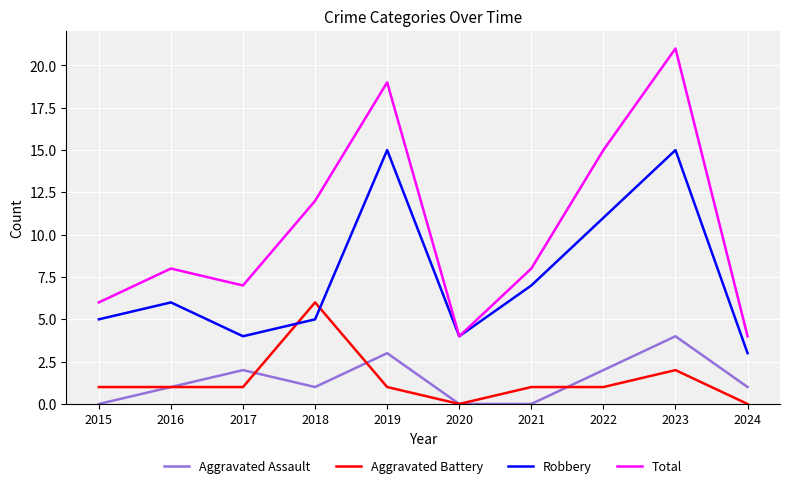

What is the sum of all Aggravated Battery values?

14